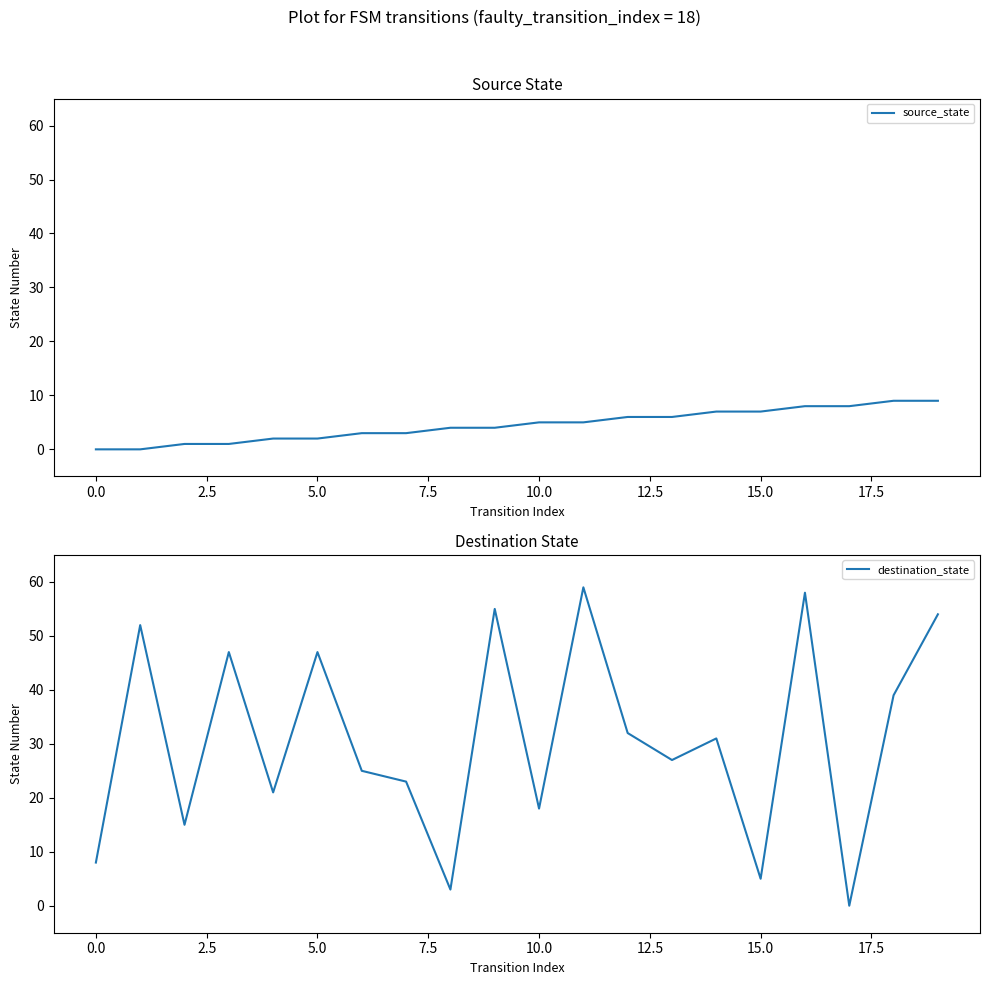

Count the number of categories in the chart.

20